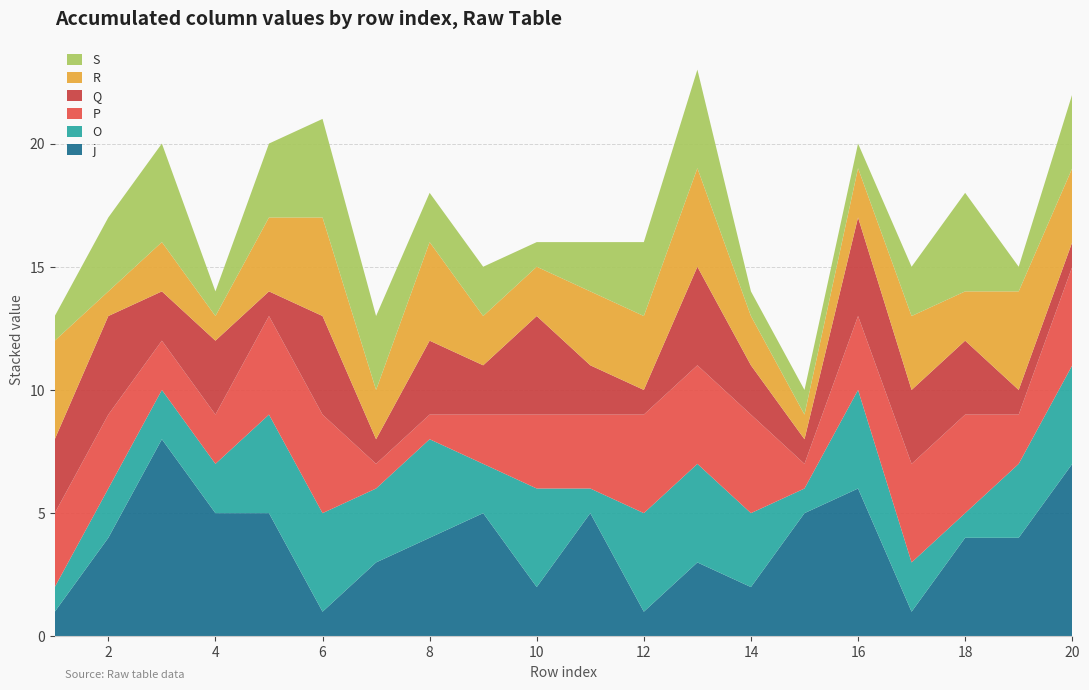

Reading left to right, list all the values displayed in this chart.

j: 1	4	8	5	5	1	3	4	5	2	5	1	3	2	5	6	1	4	4	7
O: 1	2	2	2	4	4	3	4	2	4	1	4	4	3	1	4	2	1	3	4
P: 3	3	2	2	4	4	1	1	2	3	3	4	4	4	1	3	4	4	2	4
Q: 3	4	2	3	1	4	1	3	2	4	2	1	4	2	1	4	3	3	1	1
R: 4	1	2	1	3	4	2	4	2	2	3	3	4	2	1	2	3	2	4	3
S: 1	3	4	1	3	4	3	2	2	1	2	3	4	1	1	1	2	4	1	3